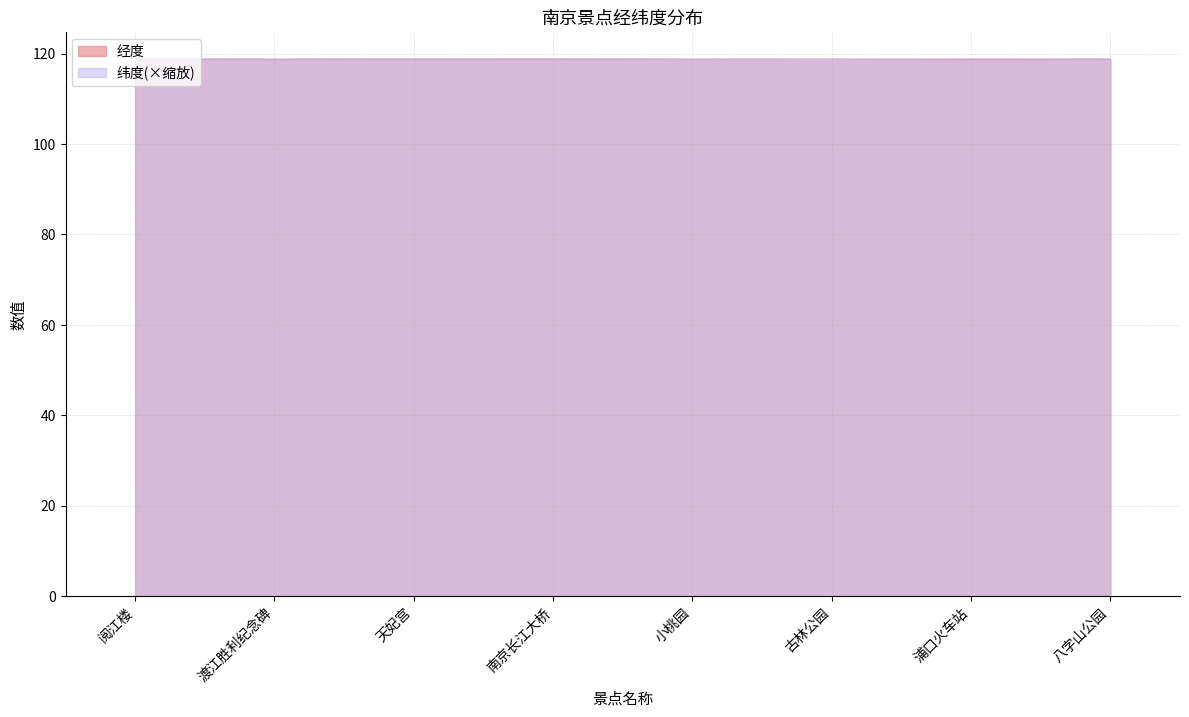

Between 渡江胜利纪念碑 and 八字山公园, which series saw the biggest shift?

纬度